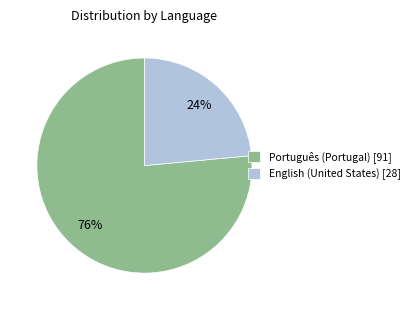

What percentage is the Português (Portugal) slice, to the nearest percent?

76%